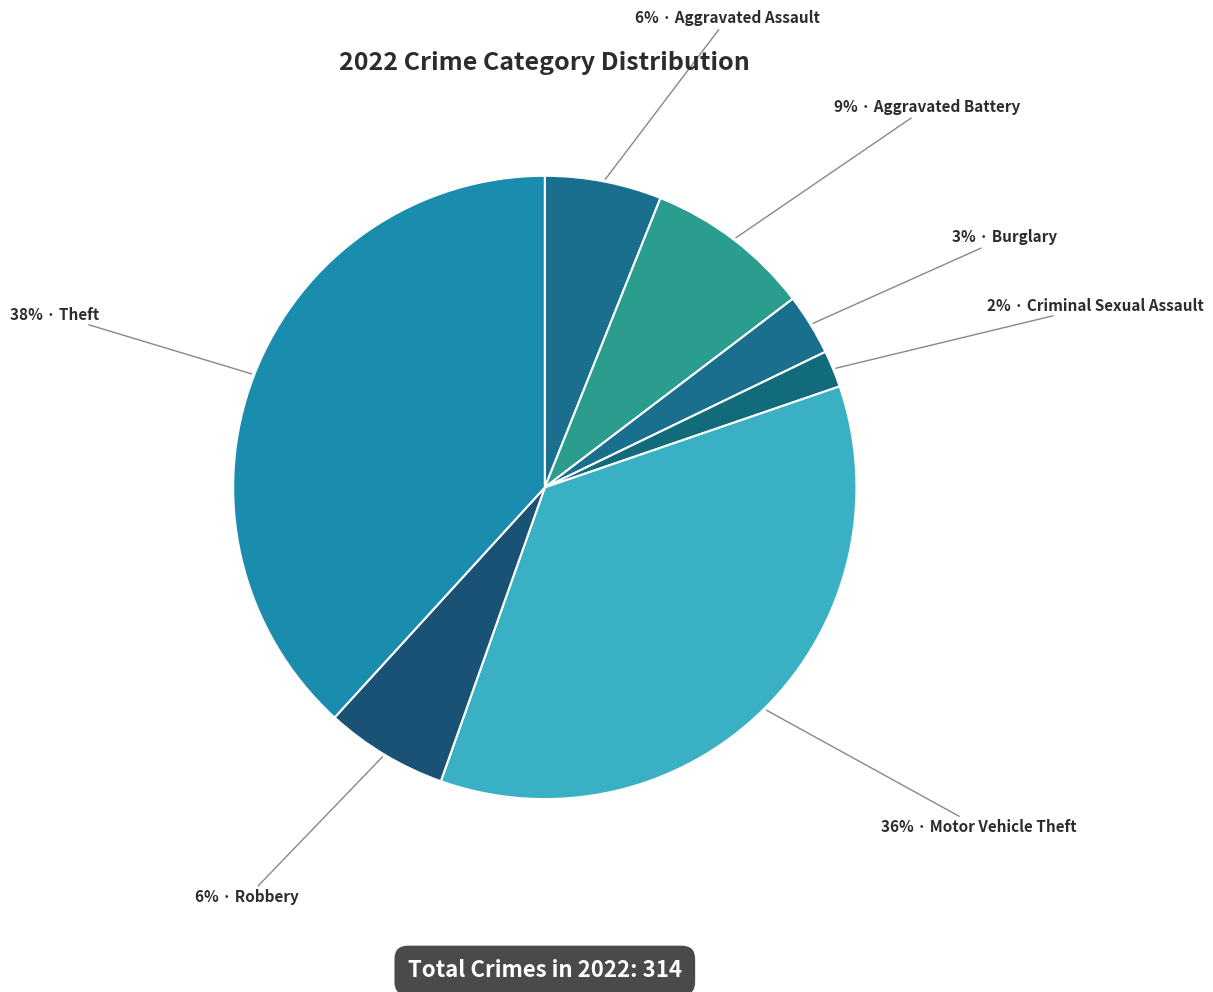

Count the number of slices in the pie.

7